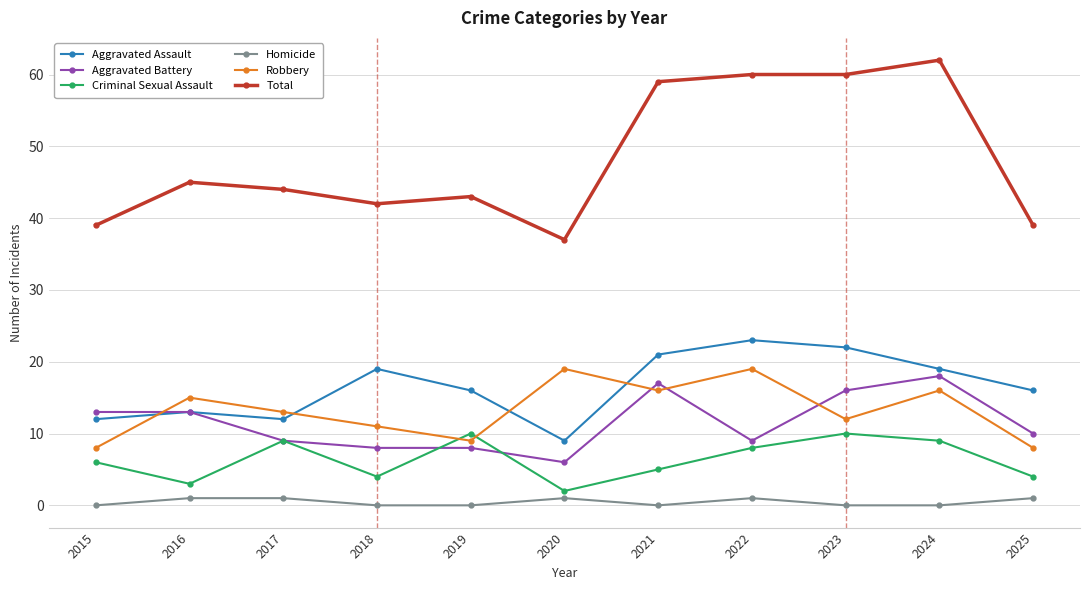

What are all the series names shown in the legend?

Aggravated Assault, Aggravated Battery, Criminal Sexual Assault, Homicide, Robbery, Total